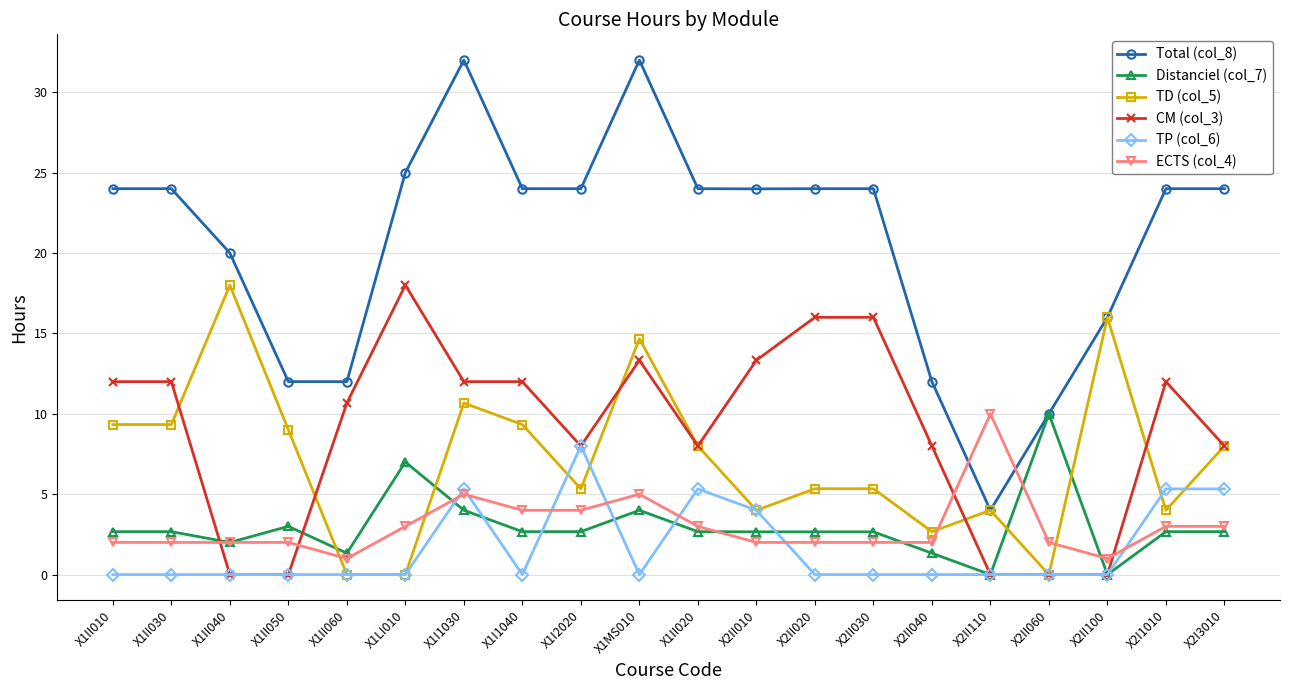

Does the chart display data point markers on the line(s)?

Yes